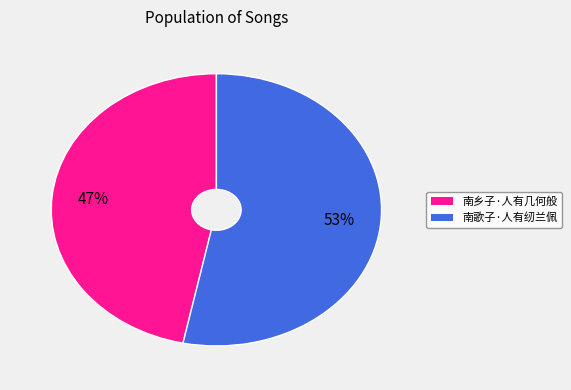

Is the sum of 南歌子·人有纫兰佩 and 南乡子·人有几何般 greater than half?

Yes